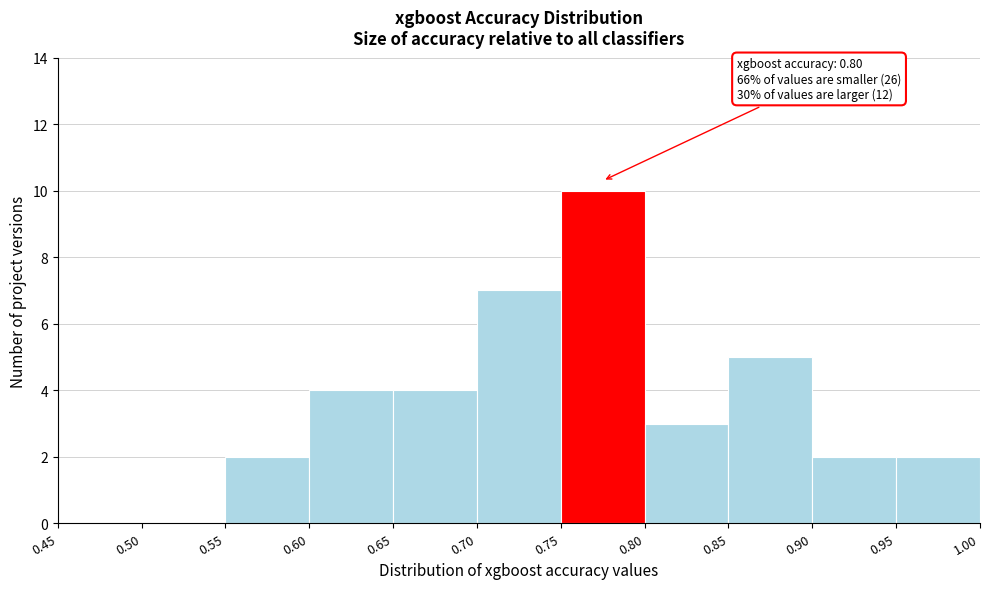

Over which range of the x-axis is the bar tallest?

0.75 to 0.80